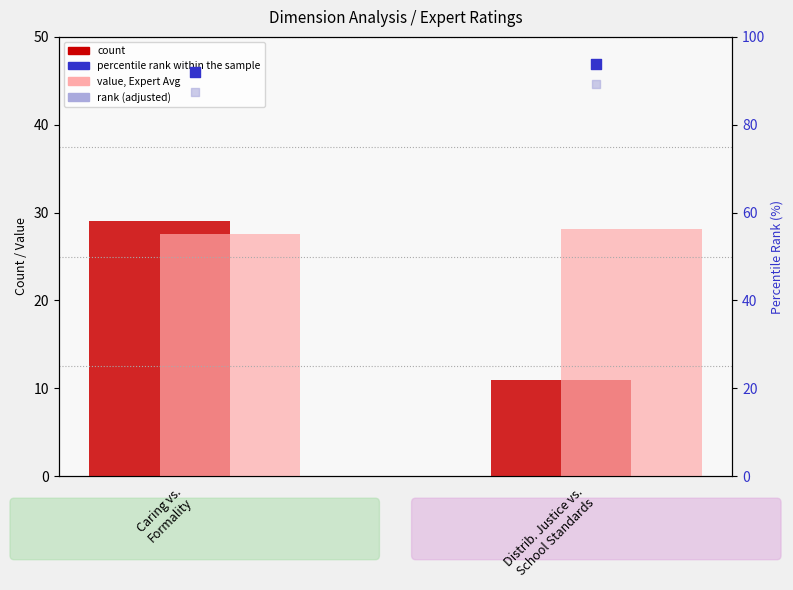

At how many categories does at least one series exceed 88?

2